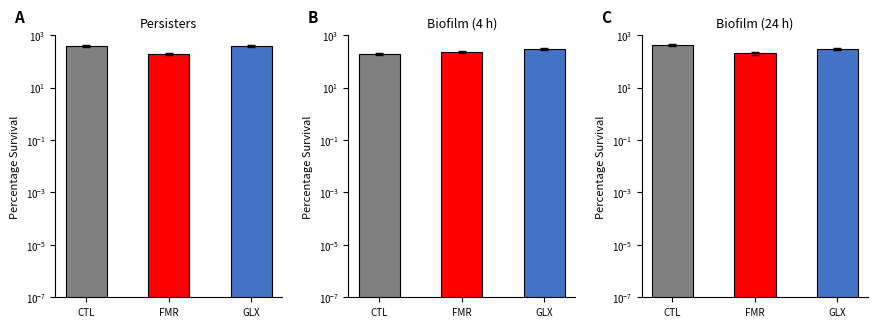

What is the maximum value shown in the chart?

411.4